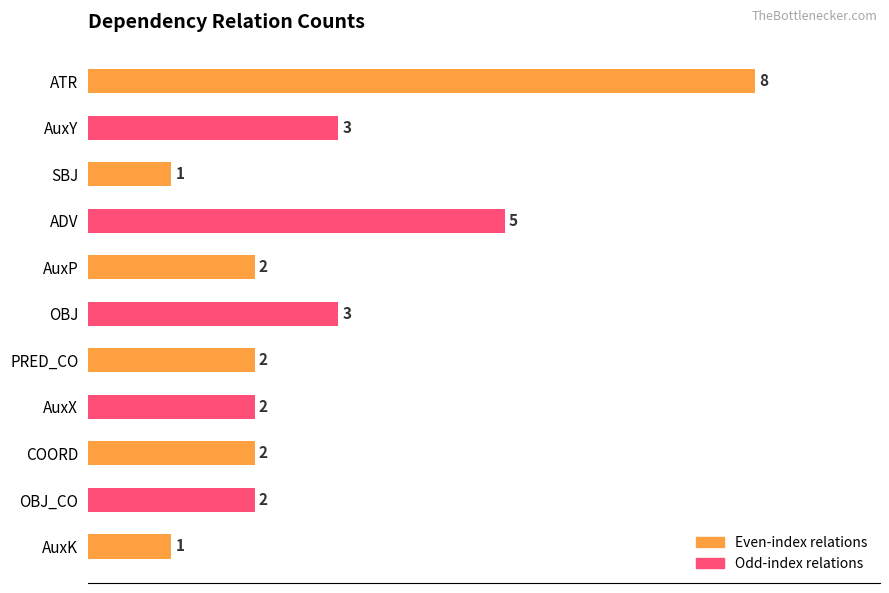

Between ADV and ATR, which is larger?

ATR